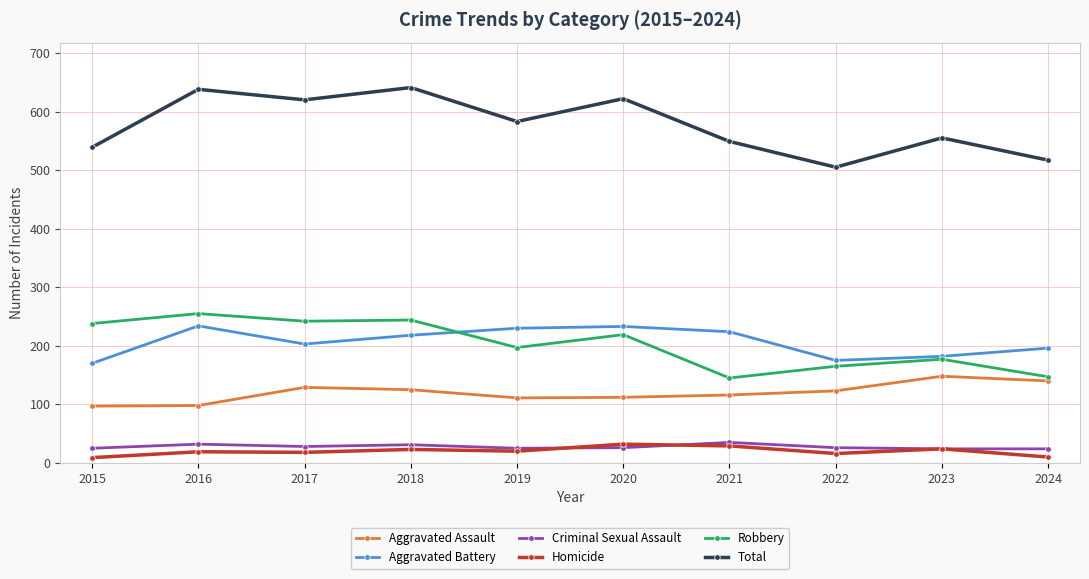

True or false: Aggravated Battery has a value of 53 at 2019.

False